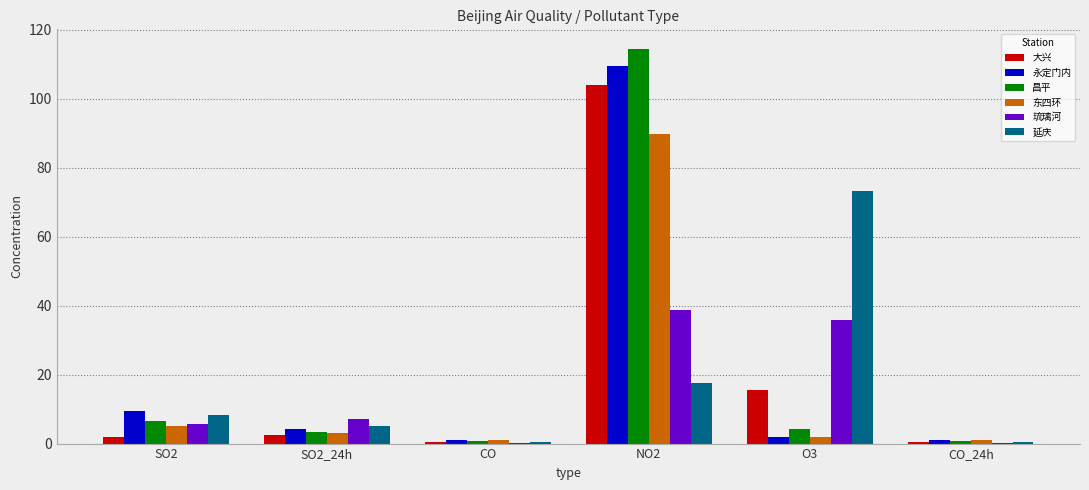

How many values in the 东四环 series exceed 3?

3